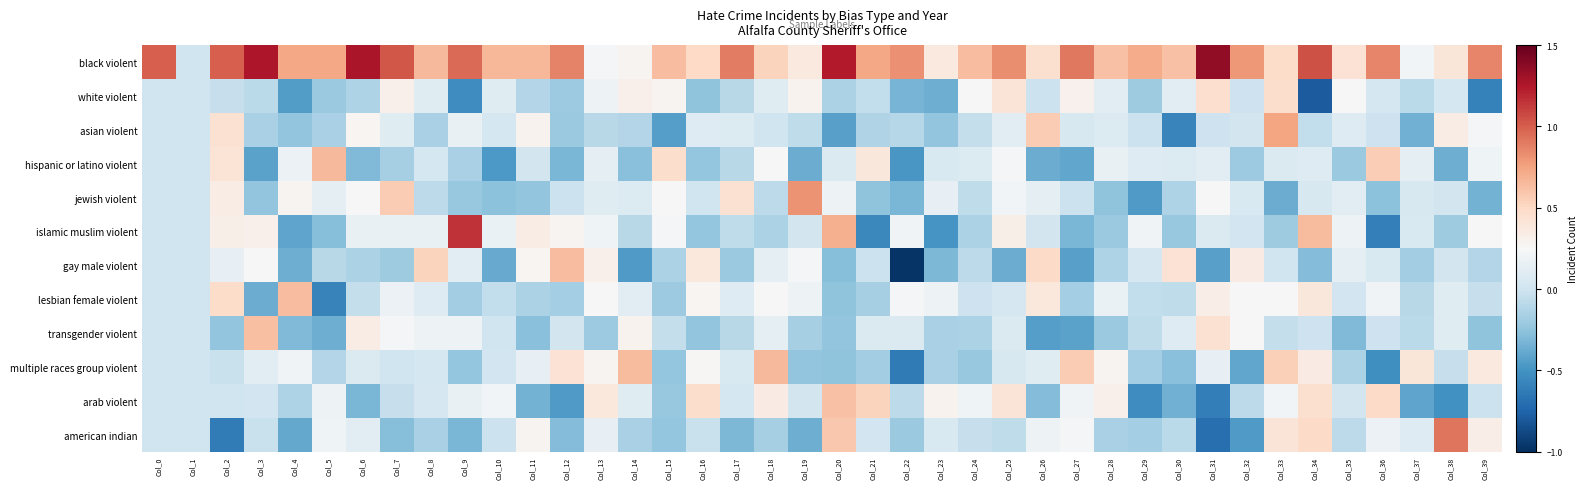

Reading left to right, extract all data points from this chart.

black violent: Col_0=1.0	Col_1=0.0	Col_2=1.0	Col_3=1.3	Col_4=0.7	Col_5=0.7	Col_6=1.3	Col_7=1.0	Col_8=0.7	Col_9=1.0	Col_10=0.7	Col_11=0.7	Col_12=0.9	Col_13=0.2	Col_14=0.3	Col_15=0.6	Col_16=0.5	Col_17=0.9	Col_18=0.5	Col_19=0.4	Col_20=1.2	Col_21=0.7	Col_22=0.8	Col_23=0.4	Col_24=0.6	Col_25=0.8	Col_26=0.5	Col_27=0.9	Col_28=0.6	Col_29=0.7	Col_30=0.6	Col_31=1.4	Col_32=0.8	Col_33=0.5	Col_34=1.0	Col_35=0.4	Col_36=0.9	Col_37=0.2	Col_38=0.4	Col_39=0.9
white violent: Col_0=0.0	Col_1=0.0	Col_2=-0.0	Col_3=-0.1	Col_4=-0.4	Col_5=-0.2	Col_6=-0.1	Col_7=0.3	Col_8=0.1	Col_9=-0.5	Col_10=0.1	Col_11=-0.1	Col_12=-0.2	Col_13=0.2	Col_14=0.3	Col_15=0.3	Col_16=-0.3	Col_17=-0.1	Col_18=0.1	Col_19=0.3	Col_20=-0.1	Col_21=-0.1	Col_22=-0.3	Col_23=-0.4	Col_24=0.2	Col_25=0.4	Col_26=-0.0	Col_27=0.3	Col_28=0.1	Col_29=-0.2	Col_30=0.1	Col_31=0.5	Col_32=-0.0	Col_33=0.5	Col_34=-0.8	Col_35=0.2	Col_36=0.0	Col_37=-0.1	Col_38=0.0	Col_39=-0.6
asian violent: Col_0=0.0	Col_1=0.0	Col_2=0.4	Col_3=-0.2	Col_4=-0.2	Col_5=-0.2	Col_6=0.3	Col_7=0.1	Col_8=-0.2	Col_9=0.2	Col_10=0.0	Col_11=0.3	Col_12=-0.2	Col_13=-0.1	Col_14=-0.1	Col_15=-0.4	Col_16=0.1	Col_17=0.1	Col_18=0.0	Col_19=-0.1	Col_20=-0.4	Col_21=-0.1	Col_22=-0.1	Col_23=-0.2	Col_24=-0.0	Col_25=0.1	Col_26=0.6	Col_27=0.1	Col_28=0.1	Col_29=-0.0	Col_30=-0.6	Col_31=-0.0	Col_32=0.0	Col_33=0.7	Col_34=-0.1	Col_35=0.1	Col_36=-0.0	Col_37=-0.4	Col_38=0.3	Col_39=0.2
hispanic or latino violent: Col_0=0.0	Col_1=0.0	Col_2=0.4	Col_3=-0.4	Col_4=0.2	Col_5=0.7	Col_6=-0.3	Col_7=-0.2	Col_8=0.0	Col_9=-0.2	Col_10=-0.5	Col_11=0.0	Col_12=-0.3	Col_13=0.1	Col_14=-0.3	Col_15=0.5	Col_16=-0.2	Col_17=-0.1	Col_18=0.2	Col_19=-0.4	Col_20=0.1	Col_21=0.4	Col_22=-0.5	Col_23=0.1	Col_24=0.1	Col_25=0.2	Col_26=-0.4	Col_27=-0.4	Col_28=0.2	Col_29=0.1	Col_30=0.1	Col_31=0.1	Col_32=-0.2	Col_33=0.1	Col_34=0.1	Col_35=-0.2	Col_36=0.6	Col_37=0.1	Col_38=-0.4	Col_39=0.2
jewish violent: Col_0=0.0	Col_1=0.0	Col_2=0.3	Col_3=-0.2	Col_4=0.3	Col_5=0.1	Col_6=0.2	Col_7=0.6	Col_8=-0.1	Col_9=-0.2	Col_10=-0.3	Col_11=-0.2	Col_12=-0.0	Col_13=0.1	Col_14=0.1	Col_15=0.2	Col_16=0.0	Col_17=0.4	Col_18=-0.1	Col_19=0.8	Col_20=0.2	Col_21=-0.3	Col_22=-0.3	Col_23=0.1	Col_24=-0.1	Col_25=0.2	Col_26=0.1	Col_27=-0.0	Col_28=-0.3	Col_29=-0.5	Col_30=-0.1	Col_31=0.3	Col_32=0.1	Col_33=-0.4	Col_34=0.1	Col_35=0.1	Col_36=-0.3	Col_37=0.0	Col_38=0.0	Col_39=-0.3
islamic muslim violent: Col_0=0.0	Col_1=0.0	Col_2=0.3	Col_3=0.3	Col_4=-0.4	Col_5=-0.3	Col_6=0.2	Col_7=0.2	Col_8=0.2	Col_9=1.2	Col_10=0.2	Col_11=0.3	Col_12=0.3	Col_13=0.2	Col_14=-0.1	Col_15=0.2	Col_16=-0.2	Col_17=-0.1	Col_18=-0.1	Col_19=0.0	Col_20=0.7	Col_21=-0.6	Col_22=0.2	Col_23=-0.5	Col_24=-0.1	Col_25=0.3	Col_26=0.0	Col_27=-0.3	Col_28=-0.2	Col_29=0.2	Col_30=-0.2	Col_31=0.1	Col_32=0.0	Col_33=-0.2	Col_34=0.6	Col_35=0.2	Col_36=-0.6	Col_37=0.1	Col_38=-0.2	Col_39=0.3
gay male violent: Col_0=0.0	Col_1=0.0	Col_2=0.2	Col_3=0.3	Col_4=-0.4	Col_5=-0.1	Col_6=-0.1	Col_7=-0.2	Col_8=0.5	Col_9=0.1	Col_10=-0.4	Col_11=0.3	Col_12=0.6	Col_13=0.3	Col_14=-0.5	Col_15=-0.1	Col_16=0.4	Col_17=-0.2	Col_18=0.1	Col_19=0.2	Col_20=-0.3	Col_21=-0.0	Col_22=-1.0	Col_23=-0.3	Col_24=-0.1	Col_25=-0.4	Col_26=0.5	Col_27=-0.4	Col_28=-0.1	Col_29=0.0	Col_30=0.4	Col_31=-0.4	Col_32=0.3	Col_33=0.0	Col_34=-0.3	Col_35=0.1	Col_36=0.1	Col_37=-0.2	Col_38=0.0	Col_39=-0.1
lesbian female violent: Col_0=0.0	Col_1=0.0	Col_2=0.5	Col_3=-0.4	Col_4=0.6	Col_5=-0.6	Col_6=-0.0	Col_7=0.2	Col_8=0.1	Col_9=-0.2	Col_10=-0.1	Col_11=-0.1	Col_12=-0.2	Col_13=0.3	Col_14=0.1	Col_15=-0.2	Col_16=0.3	Col_17=0.1	Col_18=0.2	Col_19=0.2	Col_20=-0.2	Col_21=-0.2	Col_22=0.2	Col_23=0.2	Col_24=-0.0	Col_25=0.0	Col_26=0.4	Col_27=-0.2	Col_28=0.2	Col_29=-0.1	Col_30=-0.1	Col_31=0.3	Col_32=0.2	Col_33=0.2	Col_34=0.4	Col_35=0.0	Col_36=0.2	Col_37=-0.1	Col_38=0.1	Col_39=-0.0
transgender violent: Col_0=0.0	Col_1=0.0	Col_2=-0.2	Col_3=0.6	Col_4=-0.3	Col_5=-0.4	Col_6=0.3	Col_7=0.2	Col_8=0.2	Col_9=0.2	Col_10=-0.0	Col_11=-0.3	Col_12=0.0	Col_13=-0.2	Col_14=0.3	Col_15=-0.0	Col_16=-0.2	Col_17=-0.1	Col_18=0.1	Col_19=-0.2	Col_20=-0.2	Col_21=0.1	Col_22=0.1	Col_23=-0.2	Col_24=-0.1	Col_25=0.1	Col_26=-0.4	Col_27=-0.4	Col_28=-0.2	Col_29=-0.1	Col_30=0.1	Col_31=0.4	Col_32=0.3	Col_33=-0.0	Col_34=-0.0	Col_35=-0.3	Col_36=-0.0	Col_37=-0.1	Col_38=0.1	Col_39=-0.2
multiple races group violent: Col_0=0.0	Col_1=0.0	Col_2=-0.0	Col_3=0.1	Col_4=0.2	Col_5=-0.1	Col_6=0.1	Col_7=0.0	Col_8=0.0	Col_9=-0.2	Col_10=0.0	Col_11=0.1	Col_12=0.4	Col_13=0.3	Col_14=0.6	Col_15=-0.2	Col_16=0.3	Col_17=0.1	Col_18=0.7	Col_19=-0.2	Col_20=-0.3	Col_21=-0.2	Col_22=-0.6	Col_23=-0.2	Col_24=-0.2	Col_25=0.0	Col_26=0.1	Col_27=0.6	Col_28=0.3	Col_29=-0.2	Col_30=-0.3	Col_31=0.1	Col_32=-0.4	Col_33=0.5	Col_34=0.4	Col_35=-0.1	Col_36=-0.5	Col_37=0.4	Col_38=-0.0	Col_39=0.4
arab violent: Col_0=0.0	Col_1=0.0	Col_2=0.0	Col_3=0.0	Col_4=-0.1	Col_5=0.2	Col_6=-0.3	Col_7=-0.0	Col_8=0.0	Col_9=0.2	Col_10=0.2	Col_11=-0.3	Col_12=-0.5	Col_13=0.4	Col_14=0.1	Col_15=-0.2	Col_16=0.5	Col_17=0.0	Col_18=0.4	Col_19=0.0	Col_20=0.6	Col_21=0.5	Col_22=-0.1	Col_23=0.3	Col_24=0.2	Col_25=0.4	Col_26=-0.3	Col_27=0.2	Col_28=0.3	Col_29=-0.5	Col_30=-0.4	Col_31=-0.6	Col_32=-0.1	Col_33=0.2	Col_34=0.5	Col_35=0.0	Col_36=0.5	Col_37=-0.4	Col_38=-0.5	Col_39=-0.0
american indian: Col_0=0.0	Col_1=0.0	Col_2=-0.6	Col_3=-0.0	Col_4=-0.4	Col_5=0.2	Col_6=0.1	Col_7=-0.3	Col_8=-0.2	Col_9=-0.3	Col_10=-0.0	Col_11=0.3	Col_12=-0.3	Col_13=0.2	Col_14=-0.2	Col_15=-0.2	Col_16=-0.0	Col_17=-0.3	Col_18=-0.2	Col_19=-0.4	Col_20=0.6	Col_21=0.0	Col_22=-0.2	Col_23=0.1	Col_24=-0.0	Col_25=-0.1	Col_26=0.2	Col_27=0.2	Col_28=-0.2	Col_29=-0.2	Col_30=-0.1	Col_31=-0.7	Col_32=-0.5	Col_33=0.4	Col_34=0.5	Col_35=-0.1	Col_36=0.2	Col_37=0.1	Col_38=0.9	Col_39=0.3